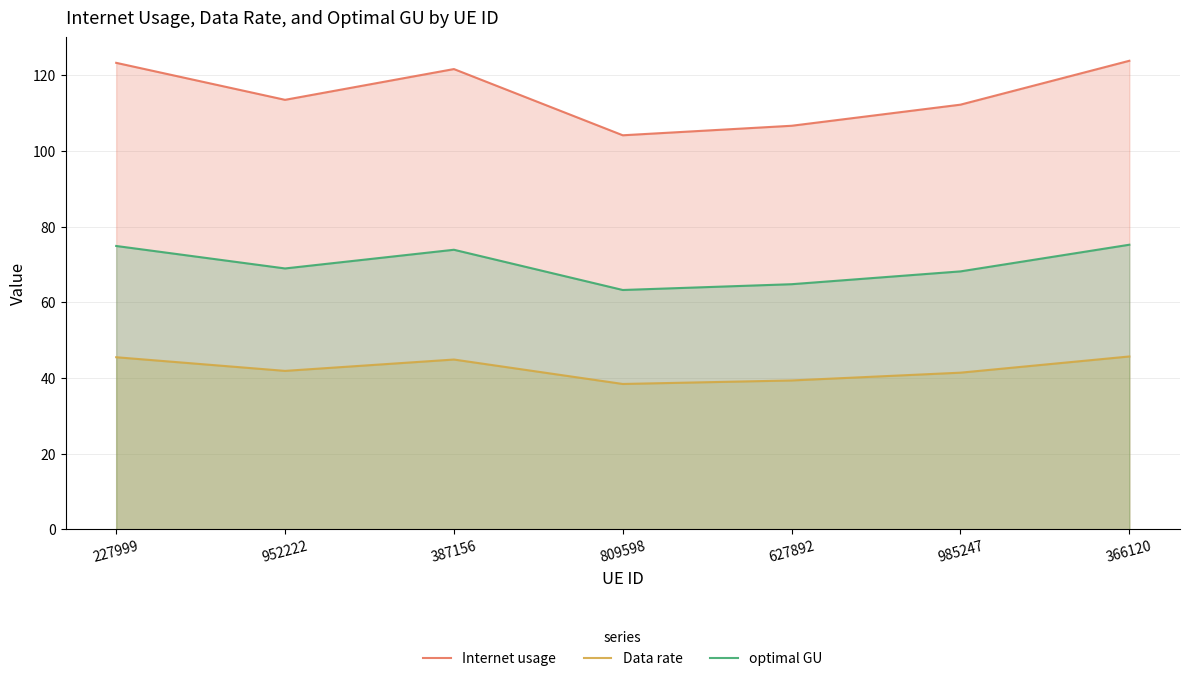

What is the smallest value displayed?

38.4